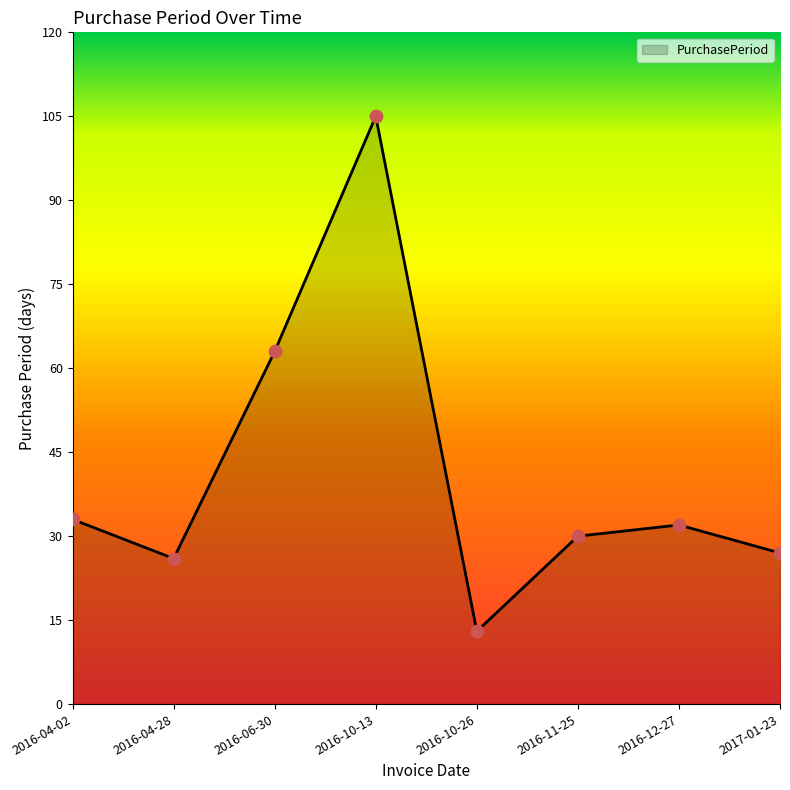

Which has a higher value, 2016-06-30 or 2016-10-13?

2016-10-13